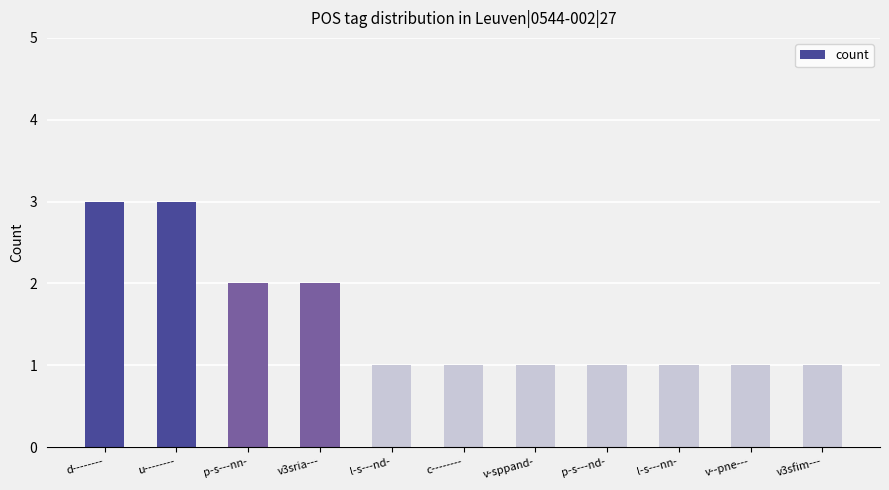

True or false: the data shows 5 at u--------.

False